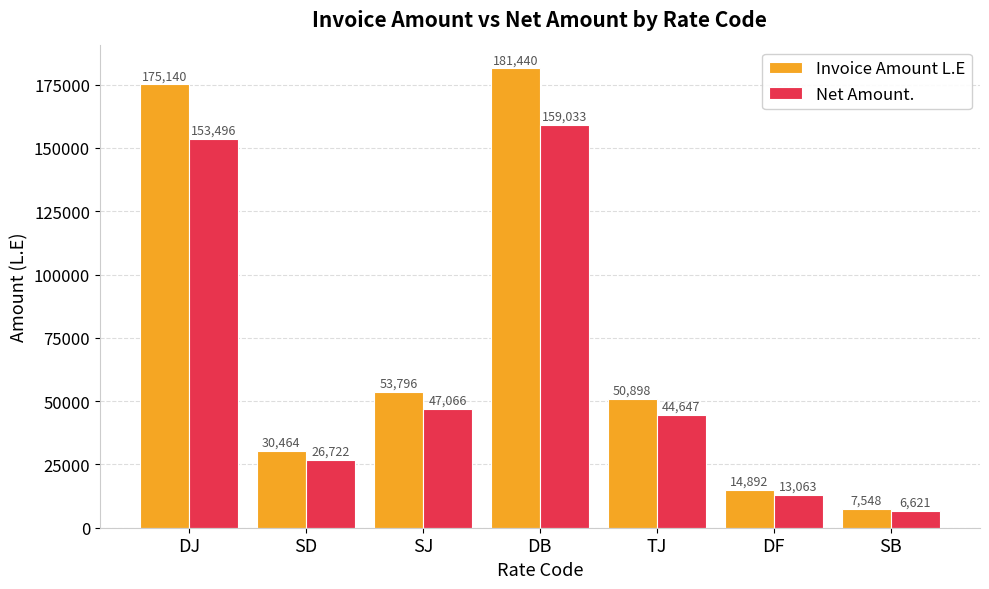

How many bars are there in total?

14